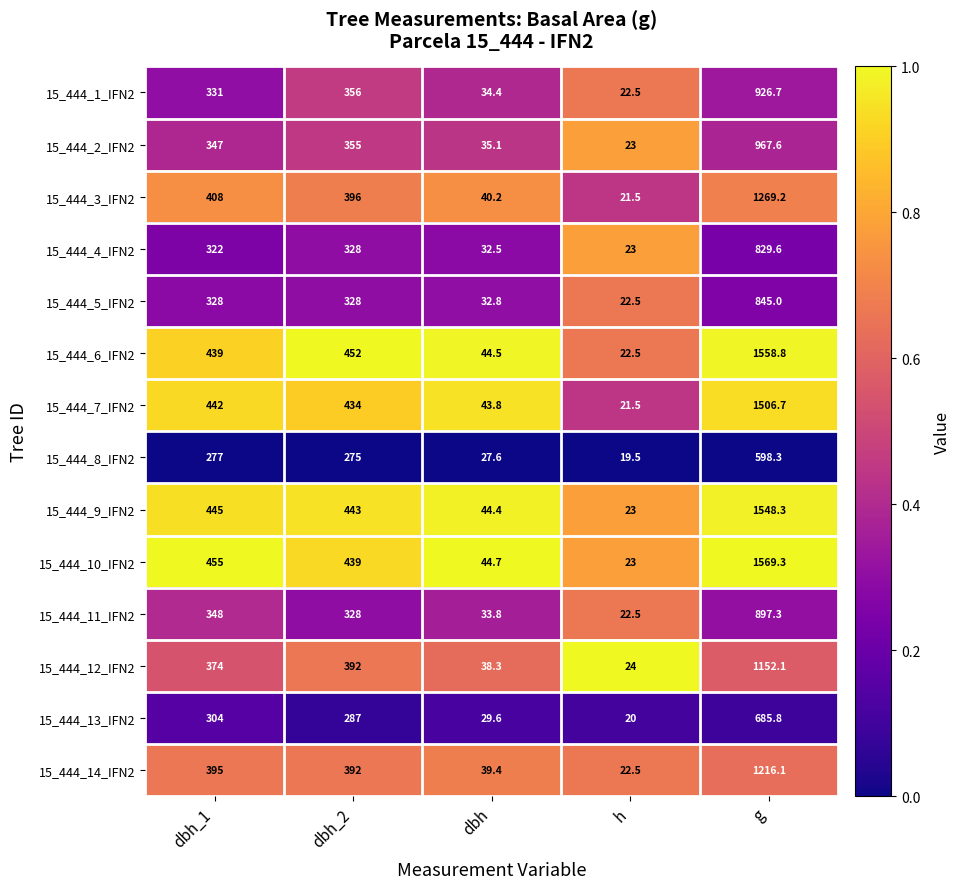

At which category is the sum across all series the highest?

g